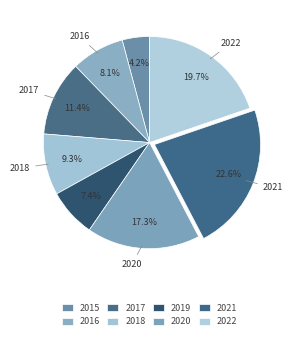

What percentage is NOT represented by 2017?

88.6%